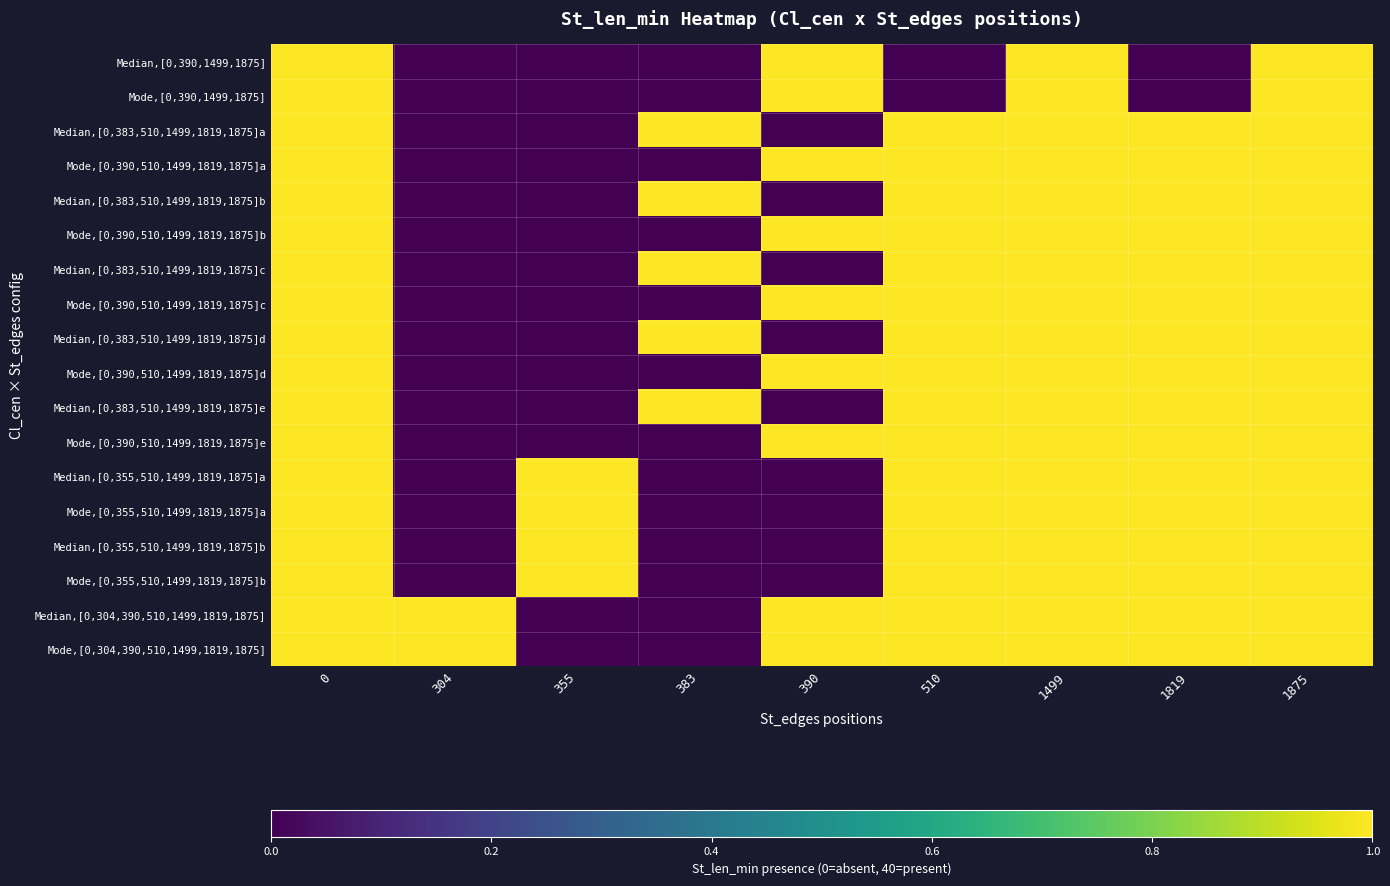

List the series in order of their peak value, lowest first.

Median,[0,390,1499,1875], Mode,[0,390,1499,1875], Median,[0,383,510,1499,1819,1875]a, Mode,[0,390,510,1499,1819,1875]a, Median,[0,383,510,1499,1819,1875]b, Mode,[0,390,510,1499,1819,1875]b, Median,[0,383,510,1499,1819,1875]c, Mode,[0,390,510,1499,1819,1875]c, Median,[0,383,510,1499,1819,1875]d, Mode,[0,390,510,1499,1819,1875]d, Median,[0,383,510,1499,1819,1875]e, Mode,[0,390,510,1499,1819,1875]e, Median,[0,355,510,1499,1819,1875]a, Mode,[0,355,510,1499,1819,1875]a, Median,[0,355,510,1499,1819,1875]b, Mode,[0,355,510,1499,1819,1875]b, Median,[0,304,390,510,1499,1819,1875], Mode,[0,304,390,510,1499,1819,1875]